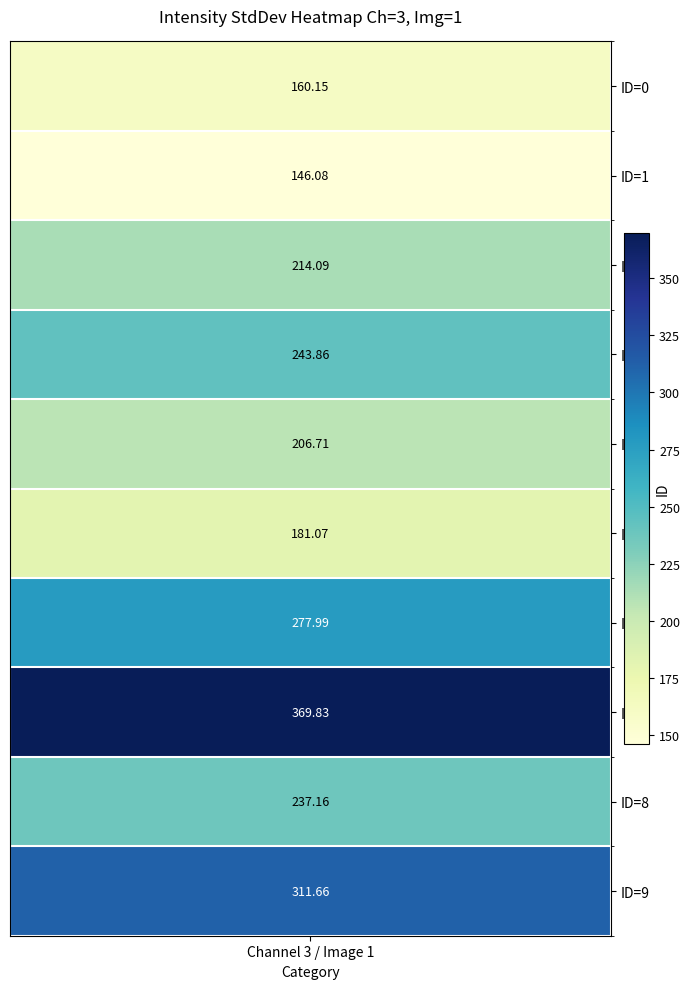

What is the change in value from ID=2 to ID=9?

+97.6